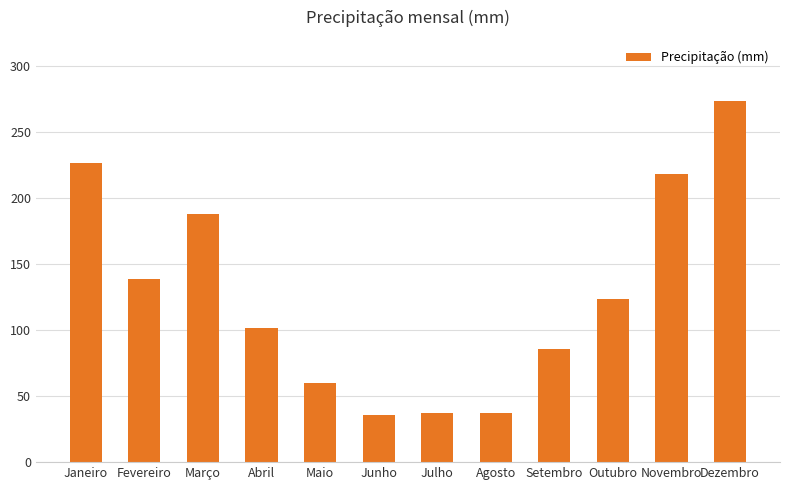

The value at Setembro is 55. True or false?

False